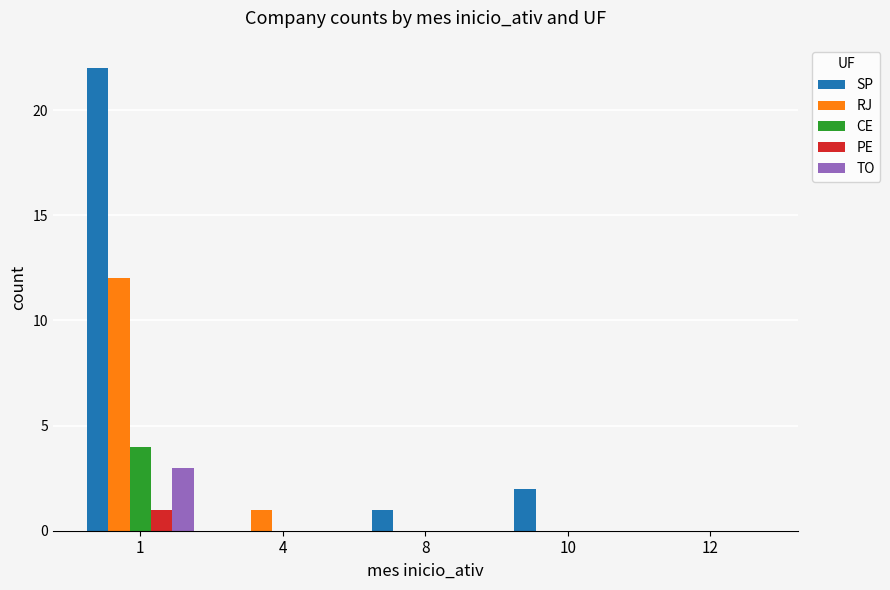

Which series has the widest spread of values?

SP